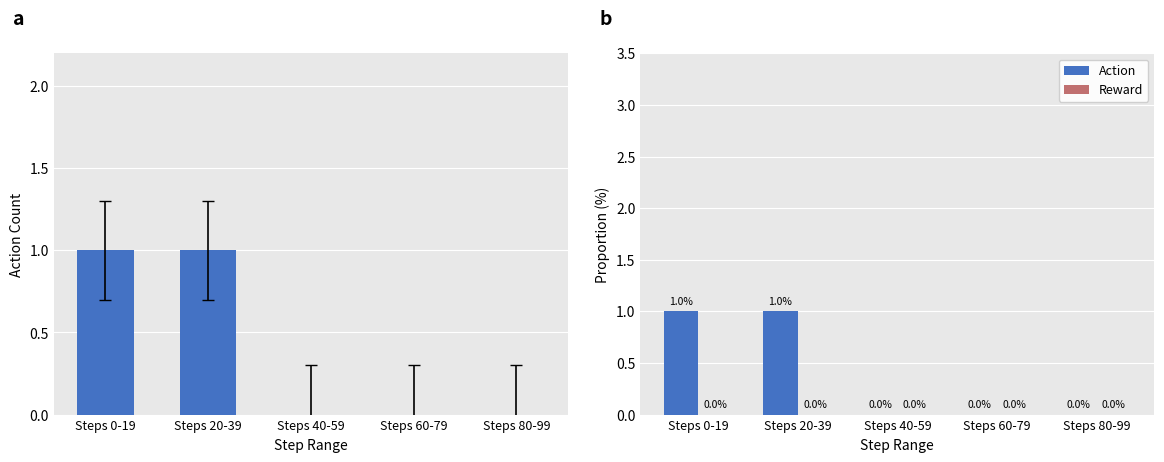

What is the difference between the maximum and second lowest values in the Action Count series?

1